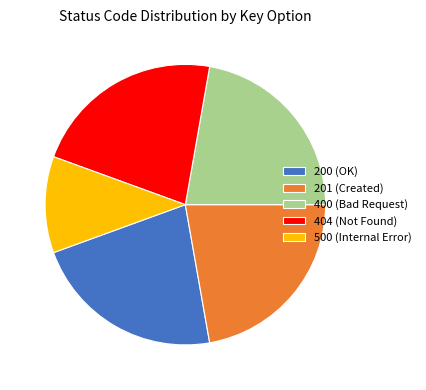

What is the smallest slice in the pie chart?

500 (Internal Error)